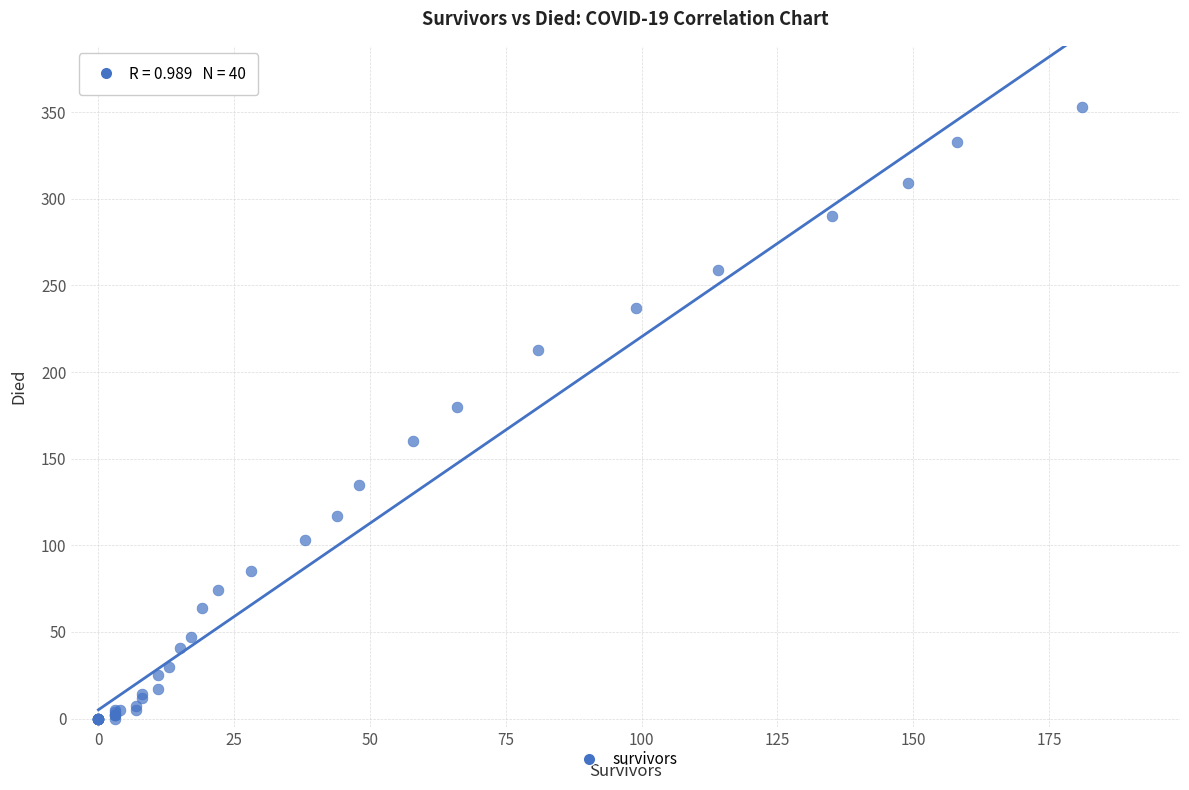

What Y value in the scatter plot is closest to 176?

180